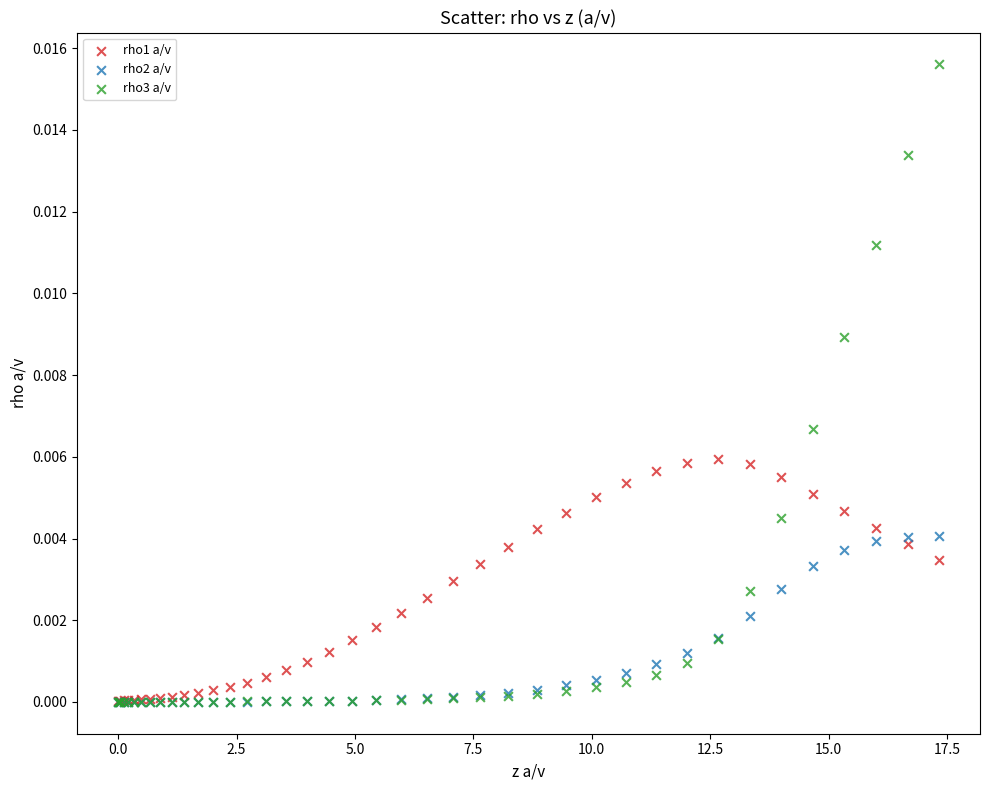

Which series has the largest Y range (max minus min)?

rho3 a/v